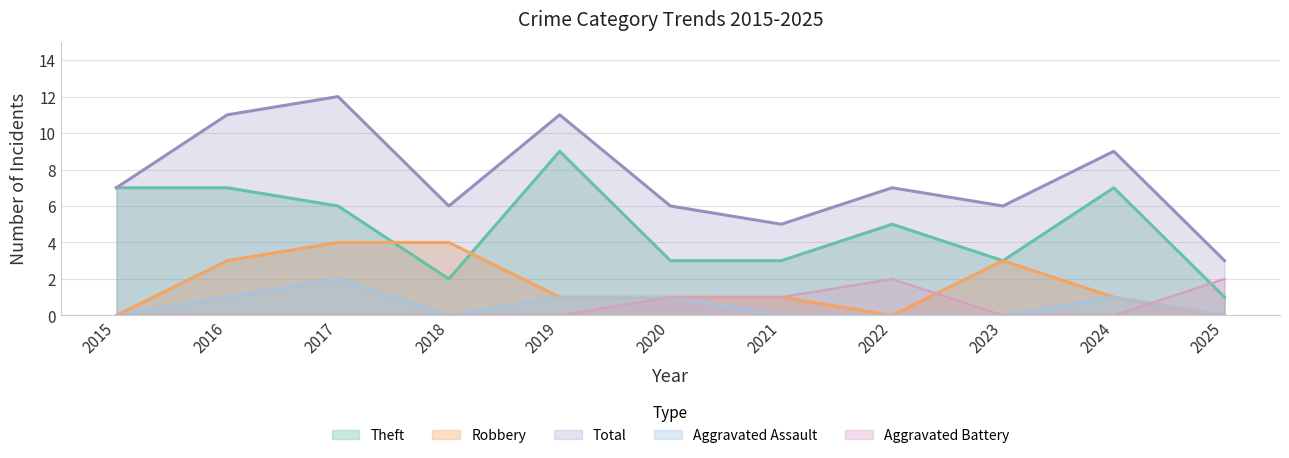

How many values in Robbery are above zero?

8